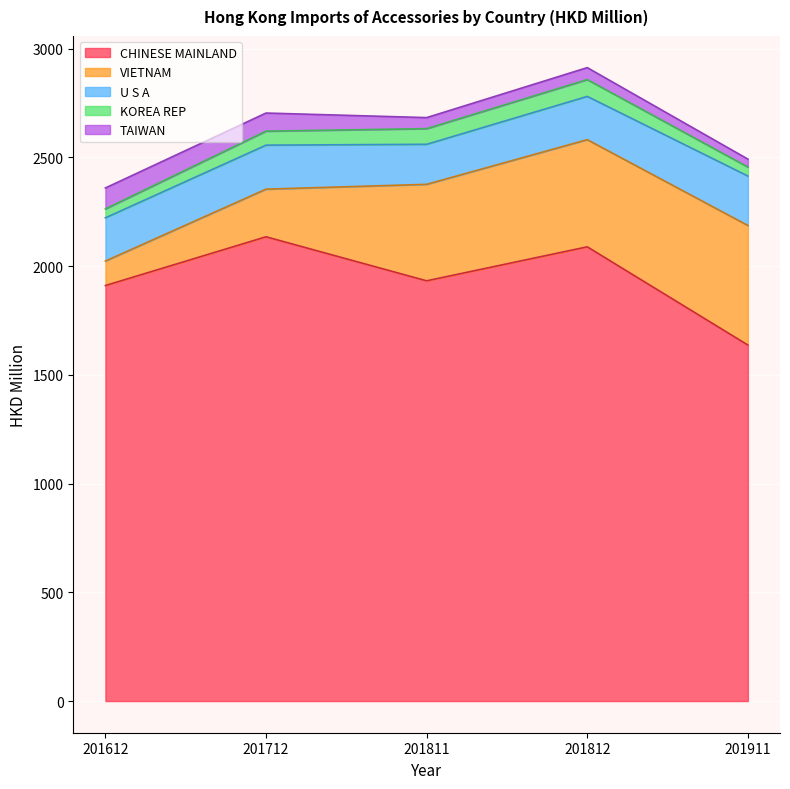

What is the smallest value displayed?

36.4